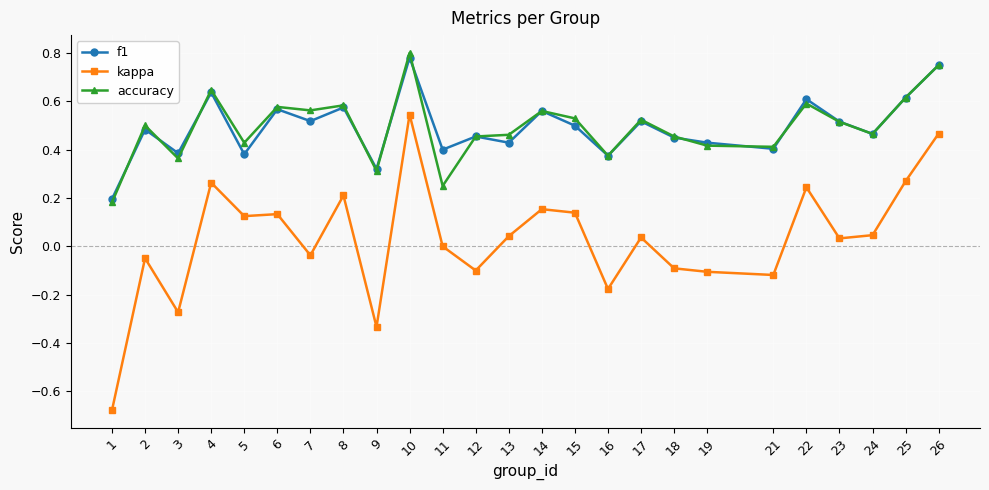

Which series has the largest range (max minus min)?

kappa